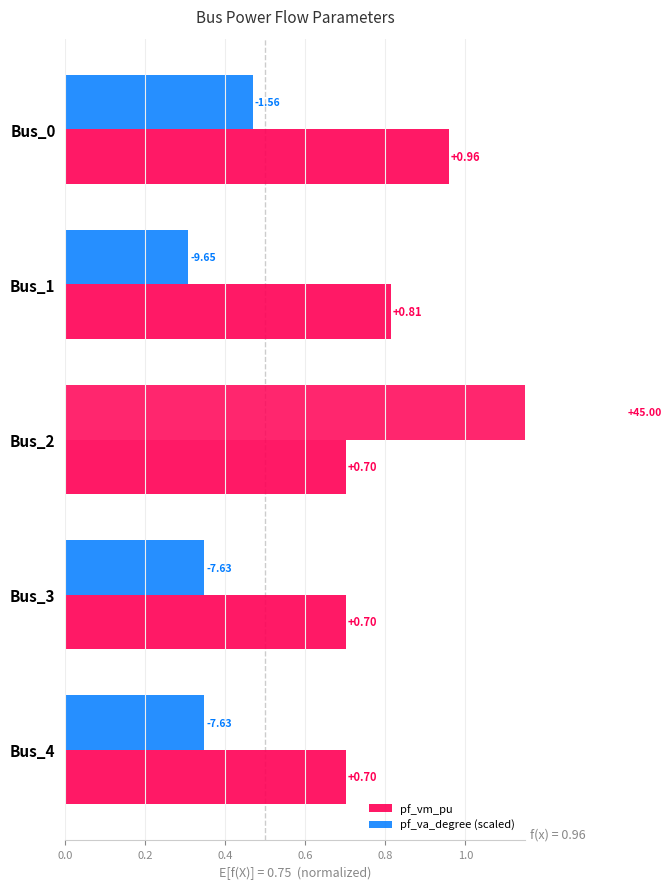

What is the lowest value of the pf_vm_pu series?

0.7